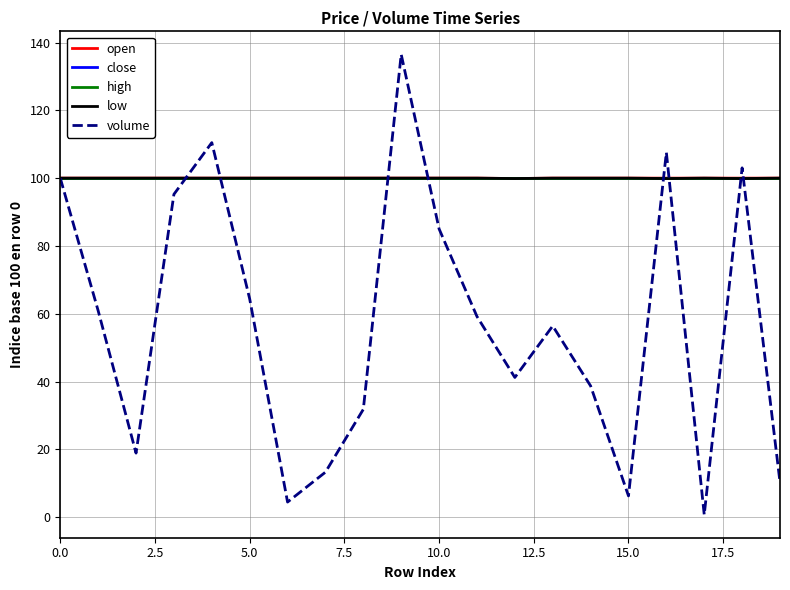

Which series has the largest range (max minus min)?

volume